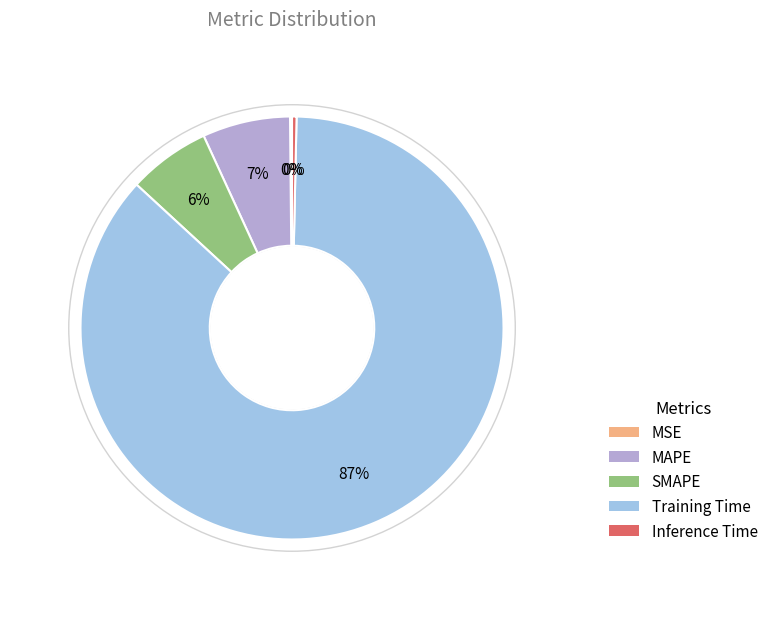

Do Inference Time and MAPE together represent more than half of the pie?

No